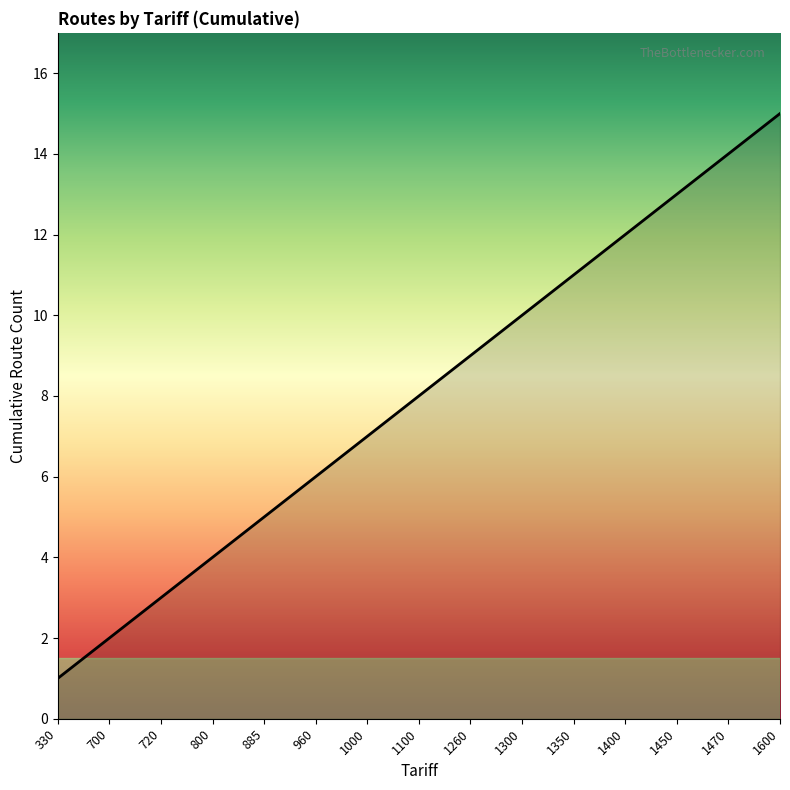

Rank the categories by value from lowest to highest.

330, 700, 720, 800, 885, 960, 1000, 1100, 1260, 1300, 1350, 1400, 1450, 1470, 1600